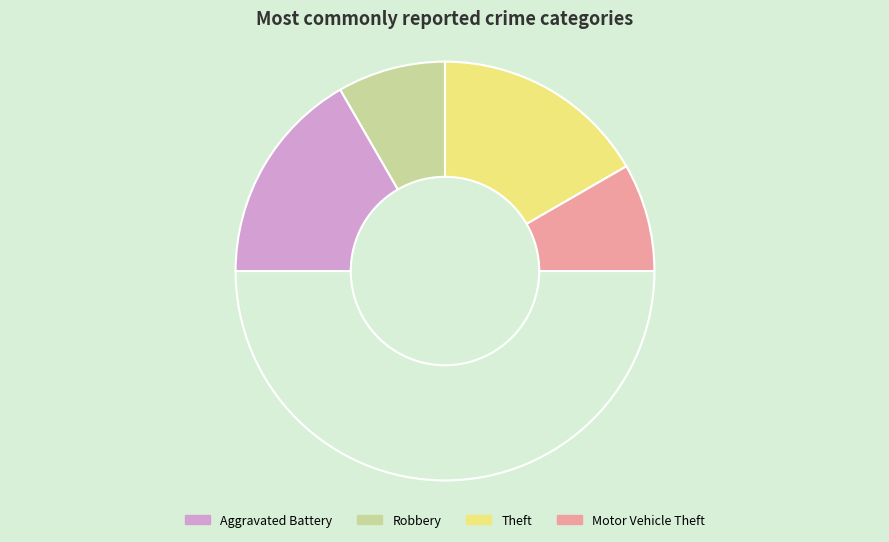

How many slices are in this pie chart?

5